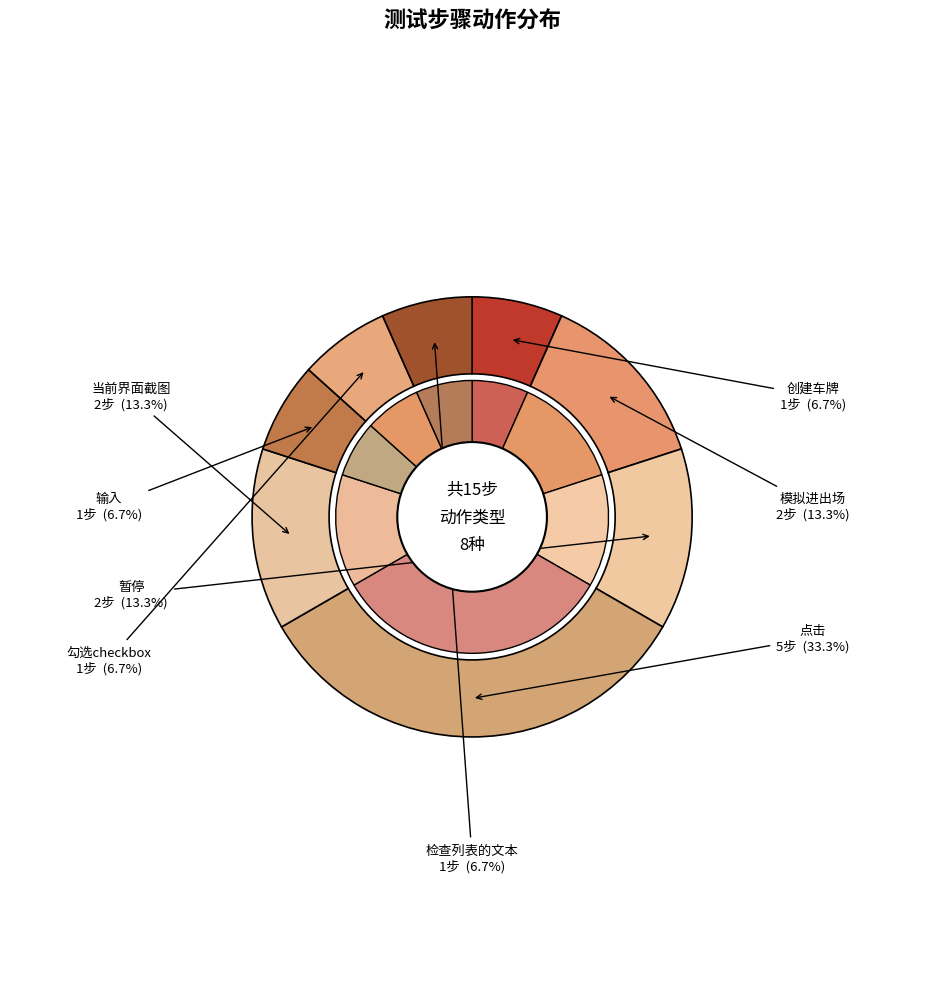

What is the largest slice in the pie chart?

点击